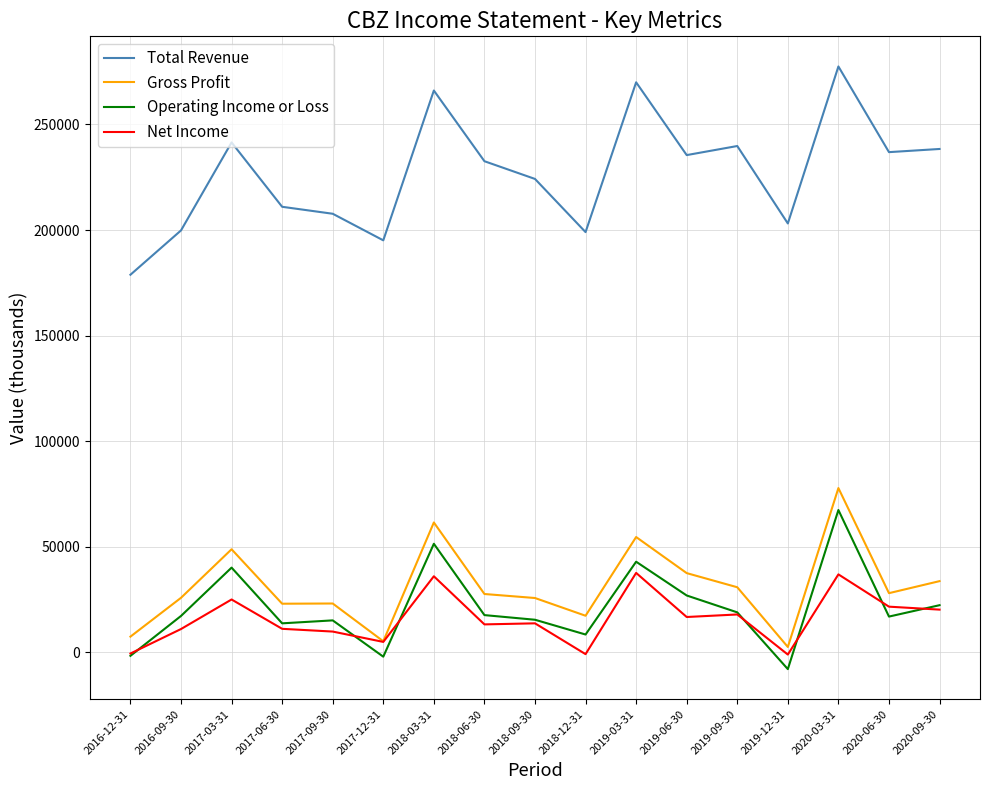

What is the difference between the highest and lowest values at 2019-12-31?

211200